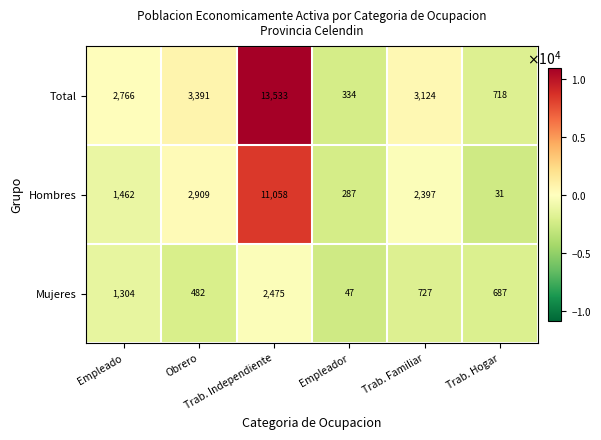

What is the difference between the highest and lowest values at Trab. Hogar?

687